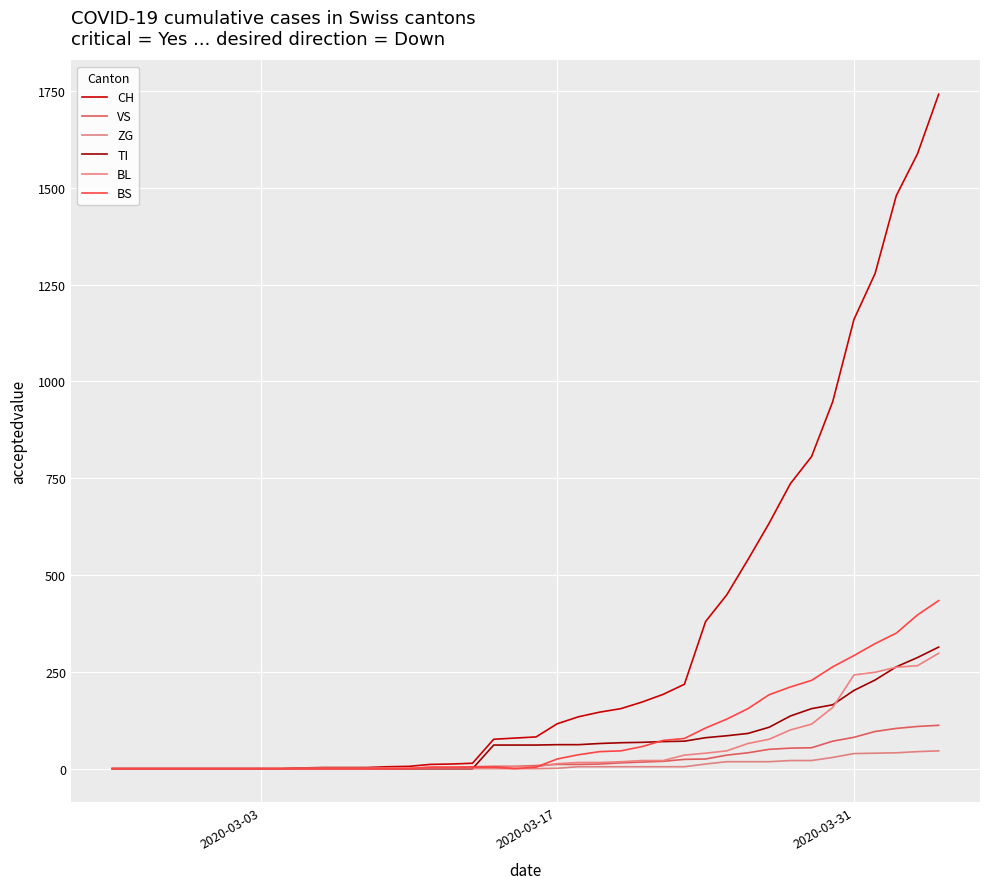

What is the difference between the maximum and second lowest values in the BL series?

298